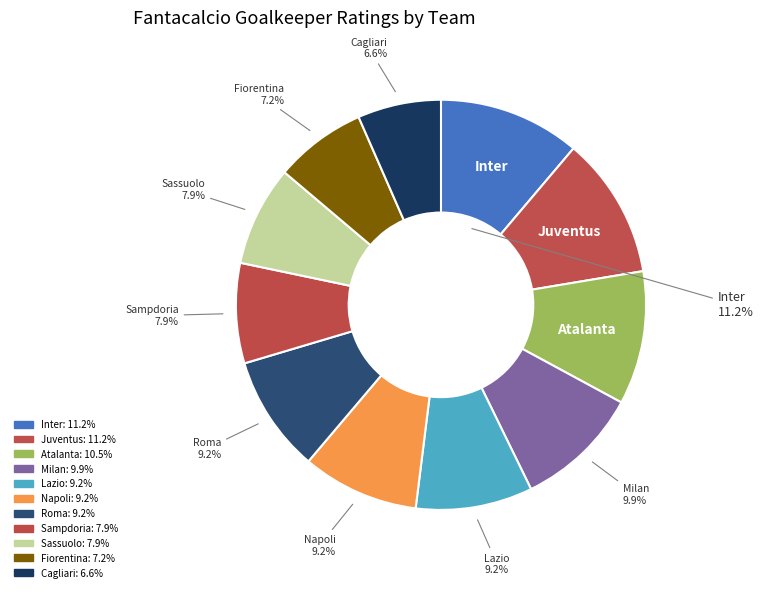

To the nearest percent, what is the difference between the largest and smallest slice percentages?

5%